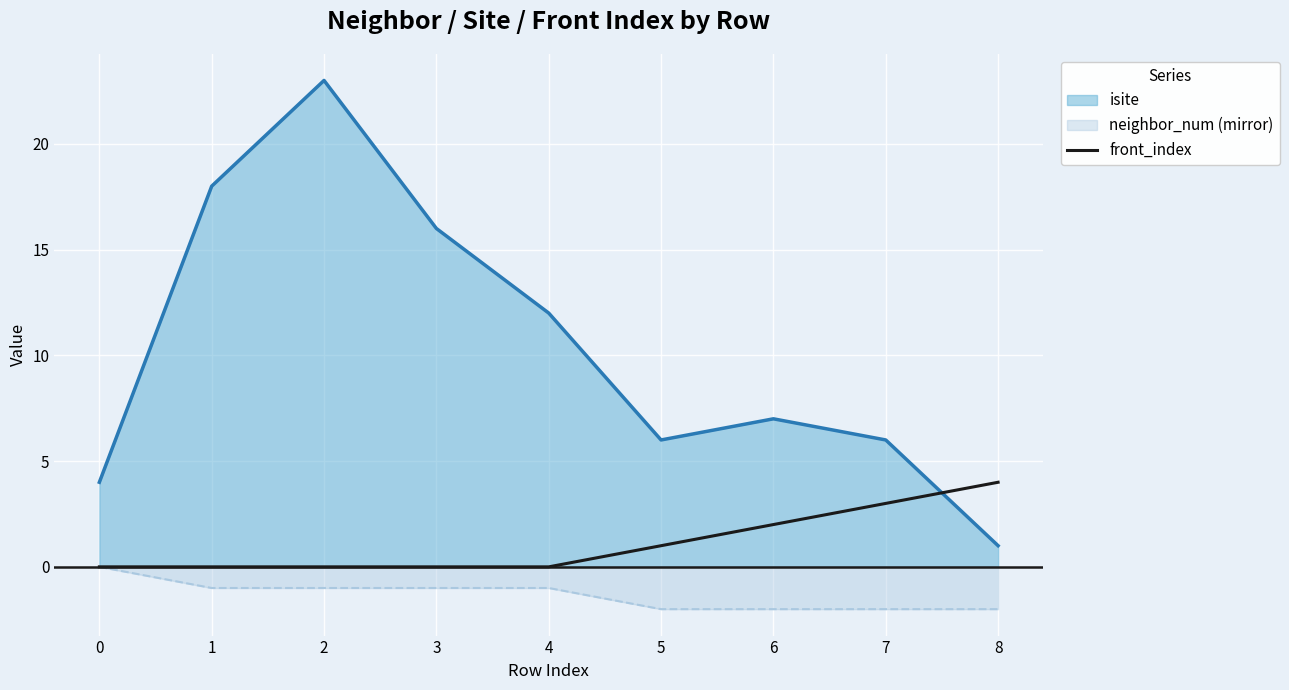

List the series in order of their peak value, highest first.

isite, front_index, neighbor_num (mirror)